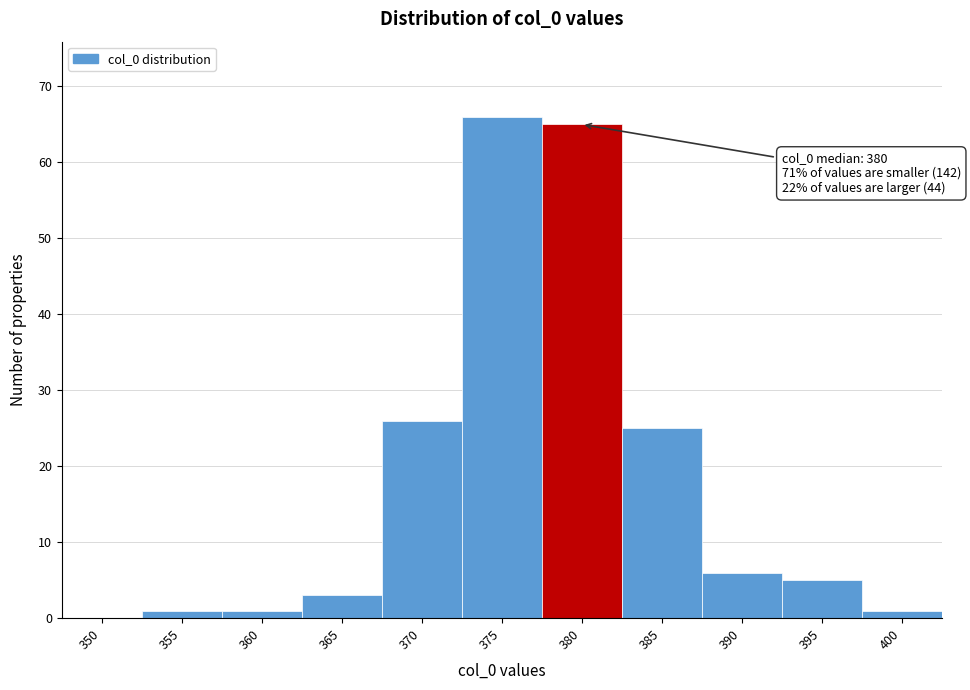

Reading left to right, list all the values displayed in this chart.

350=0	355=1	360=1	365=3	370=26	375=66	380=65	385=25	390=6	395=5	400=1